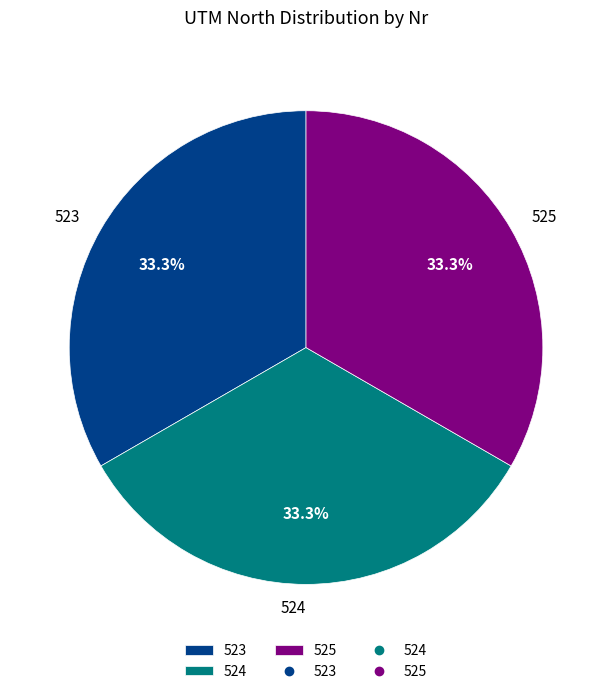

What percentage do 525 and 523 together represent?

66.7%